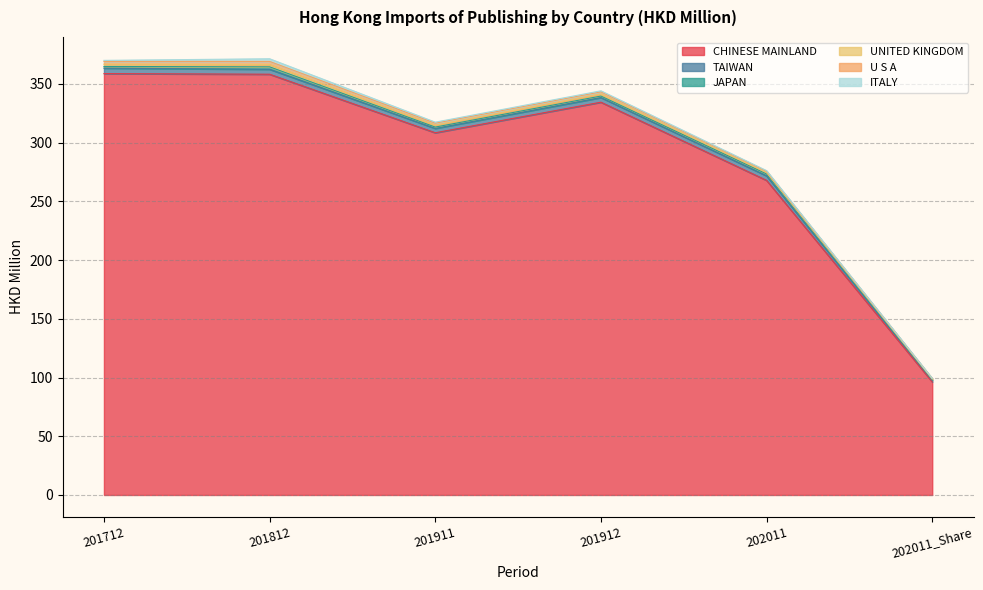

What is the spread (max minus min) of values at 201911?

307.6